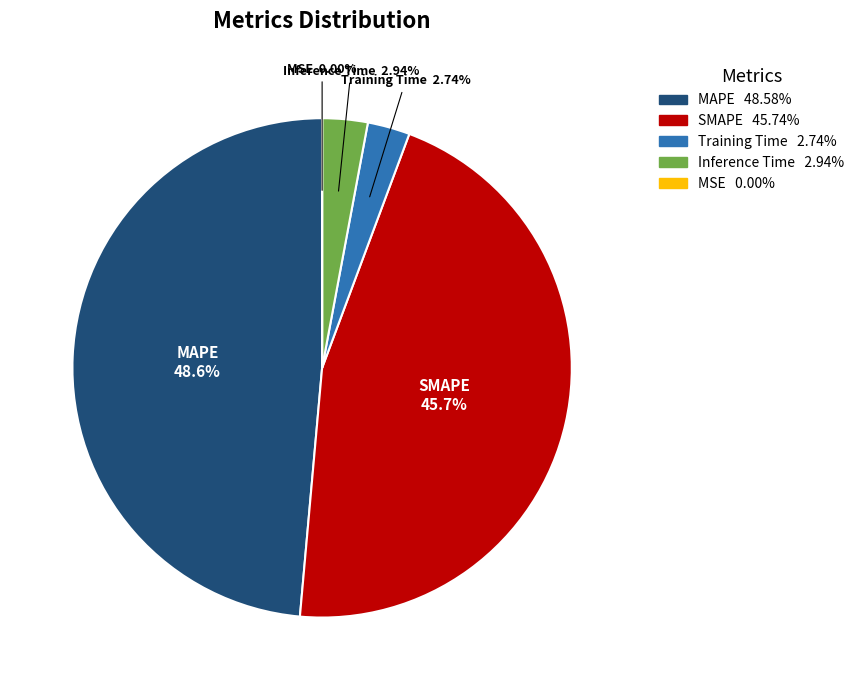

To the nearest percent, what percentage of the pie is MAPE?

49%